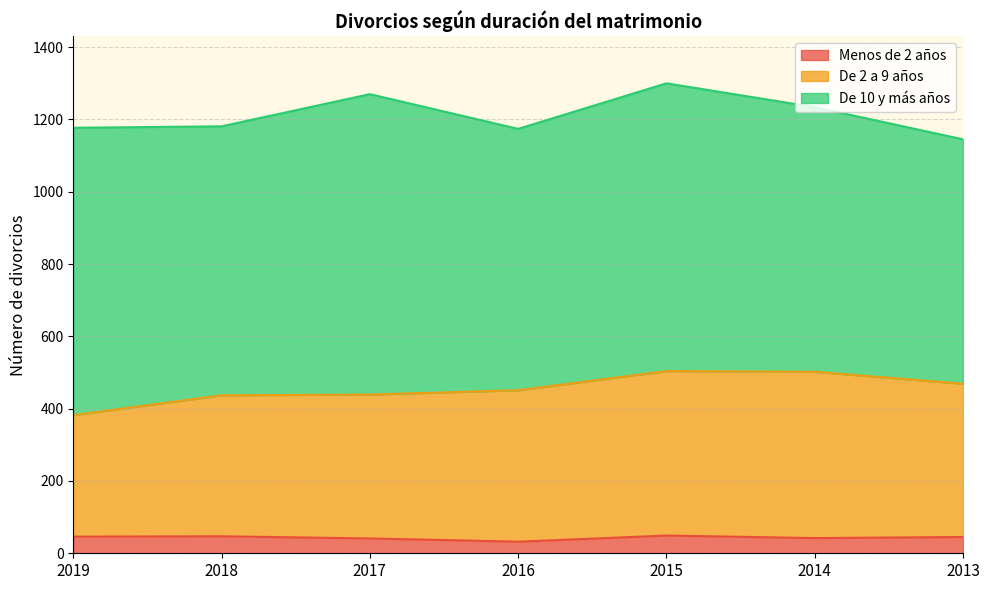

True or false: De 2 a 9 años and Menos de 2 años intersect in this chart.

False